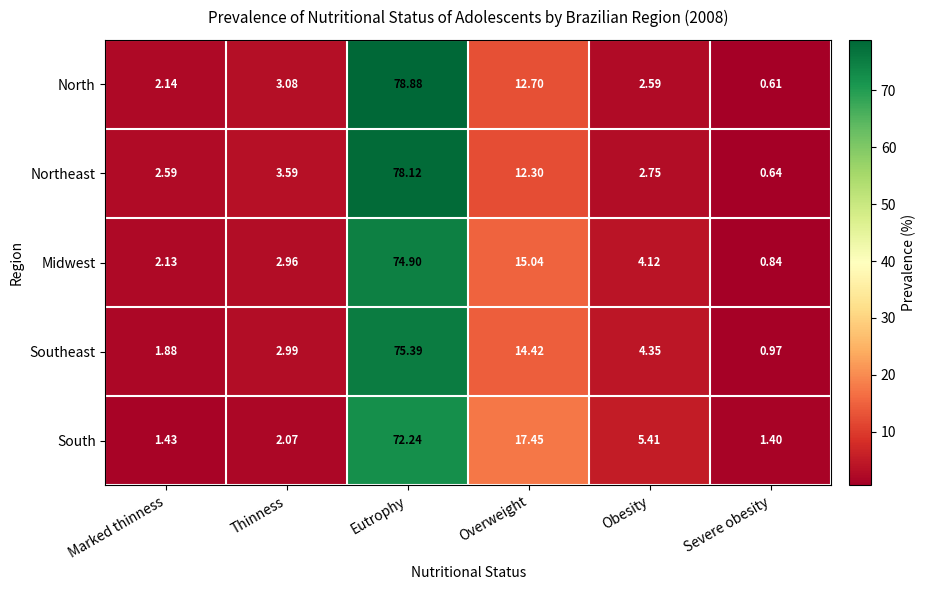

Which series has the widest spread of values?

North